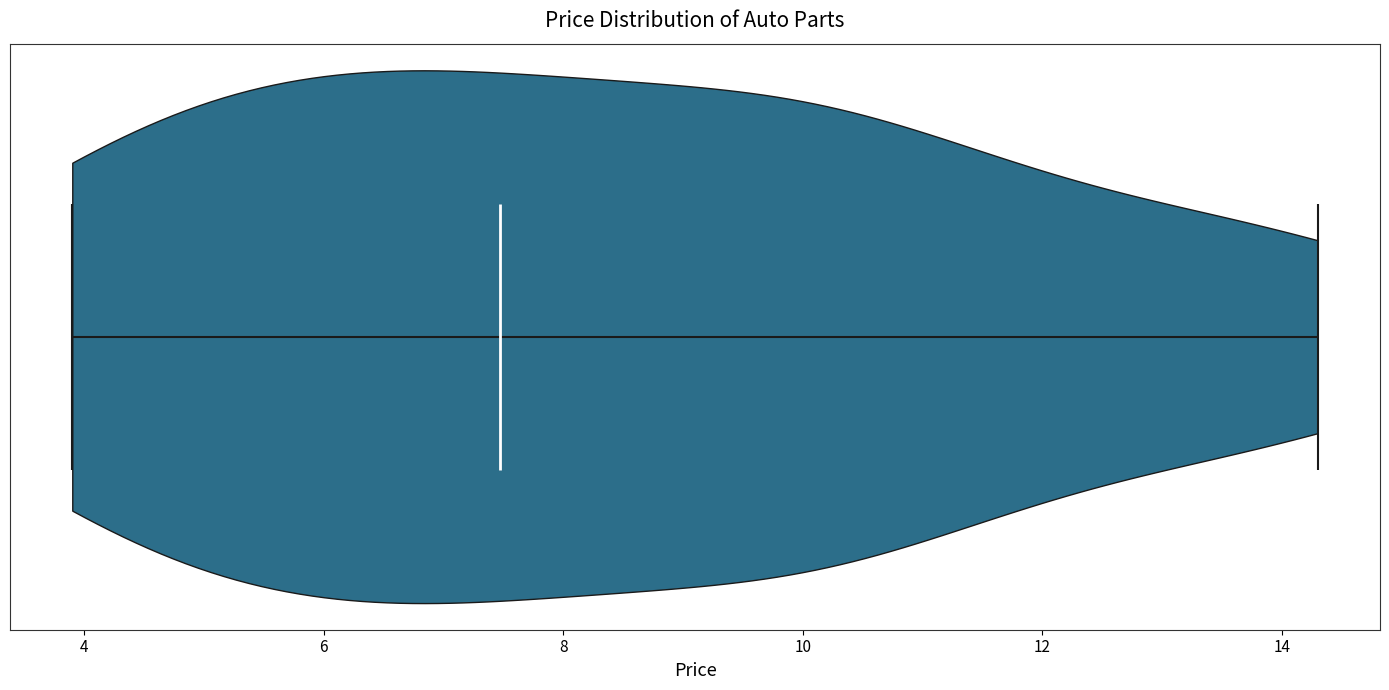

Read this violin plot against the x-axis: where its median line is, and the lowest and highest points the violin reaches. The values are not printed on the chart, so give them approximately, as read against the axis.

median line 7.4, lowest point 4.0, highest point 14.4